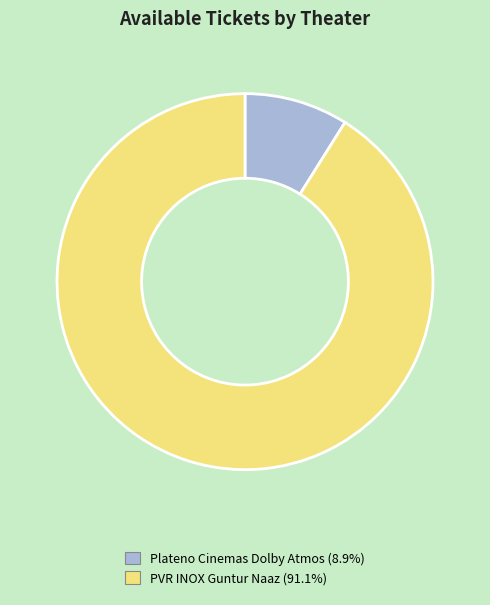

How many segments does this pie chart have?

2